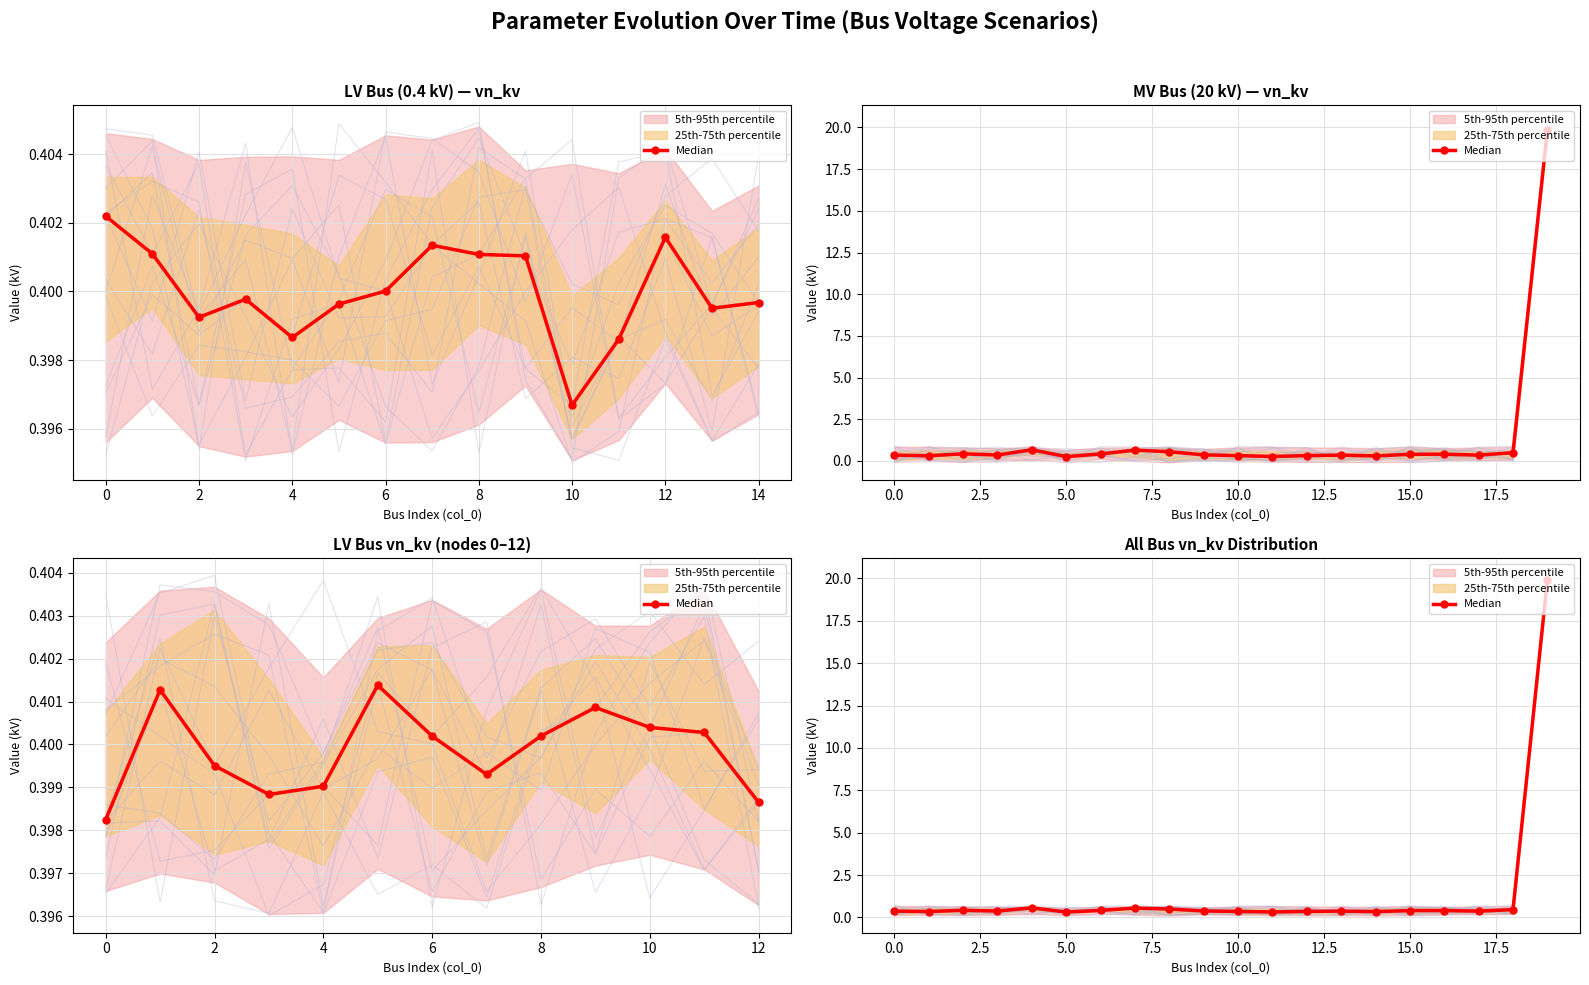

Which has a higher value, 19 or 8?

19